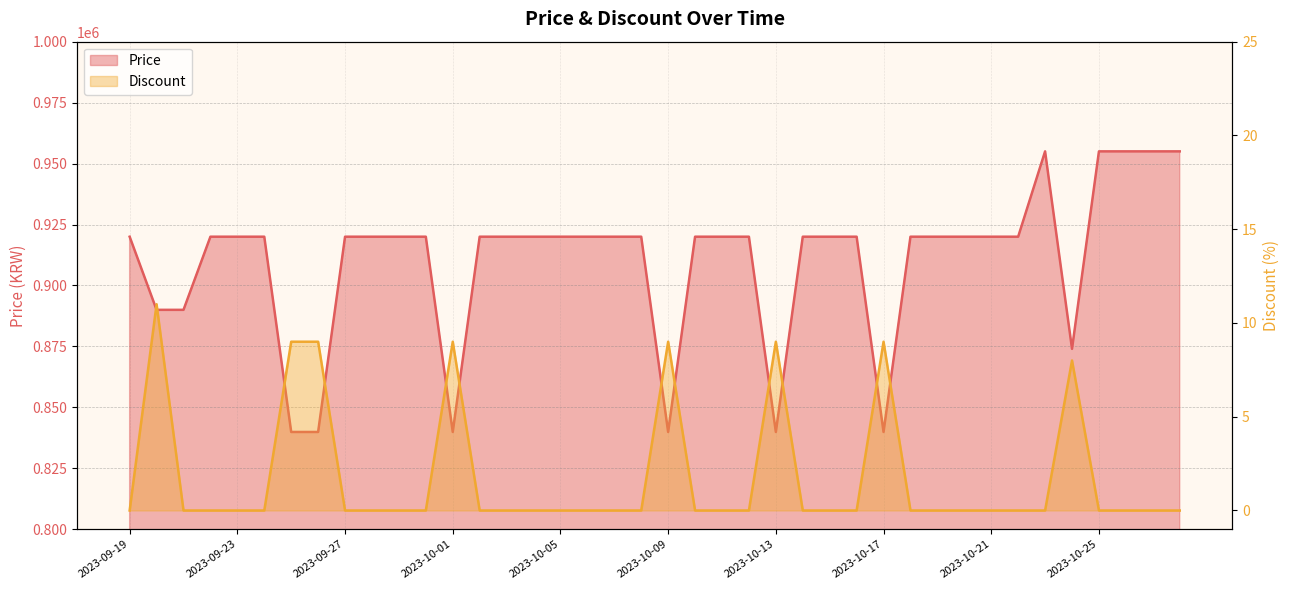

Which series has the widest spread of values?

Price